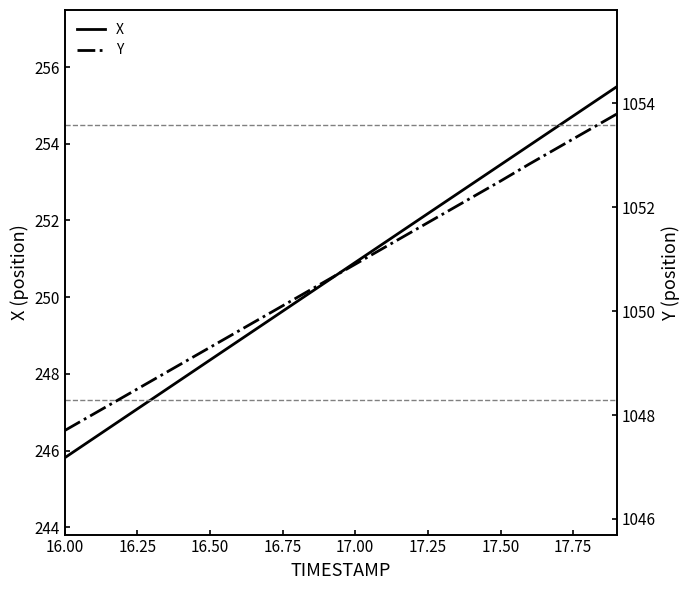

What is the highest value of the X series?

255.5